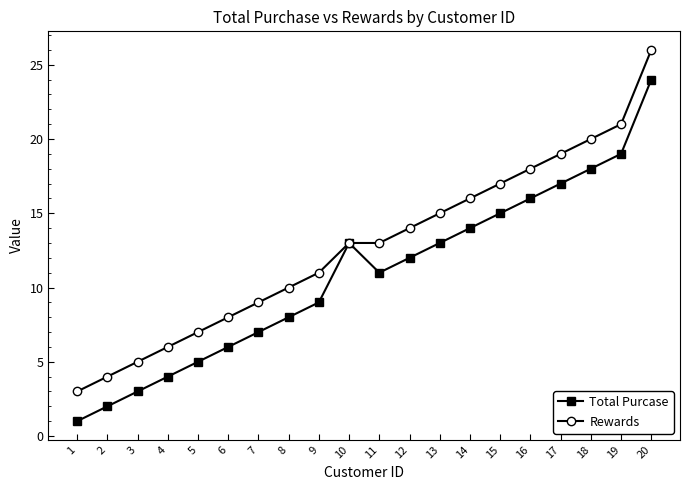

Which series has the largest total across all categories?

Rewards